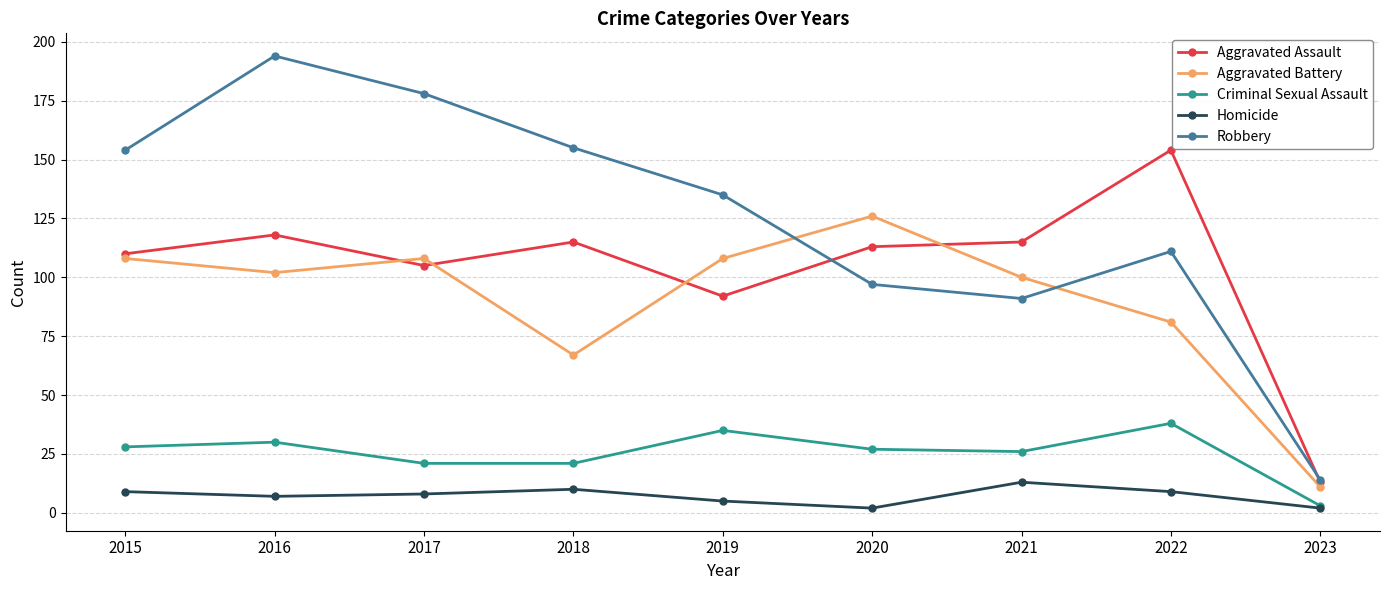

How many values in the Criminal Sexual Assault series are below 27?

4